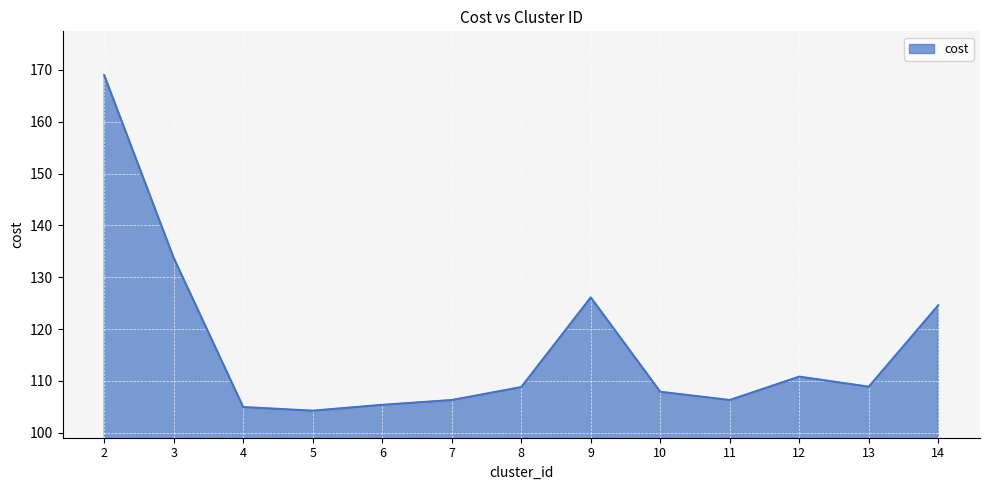

Does the chart display data point markers on the line(s)?

No